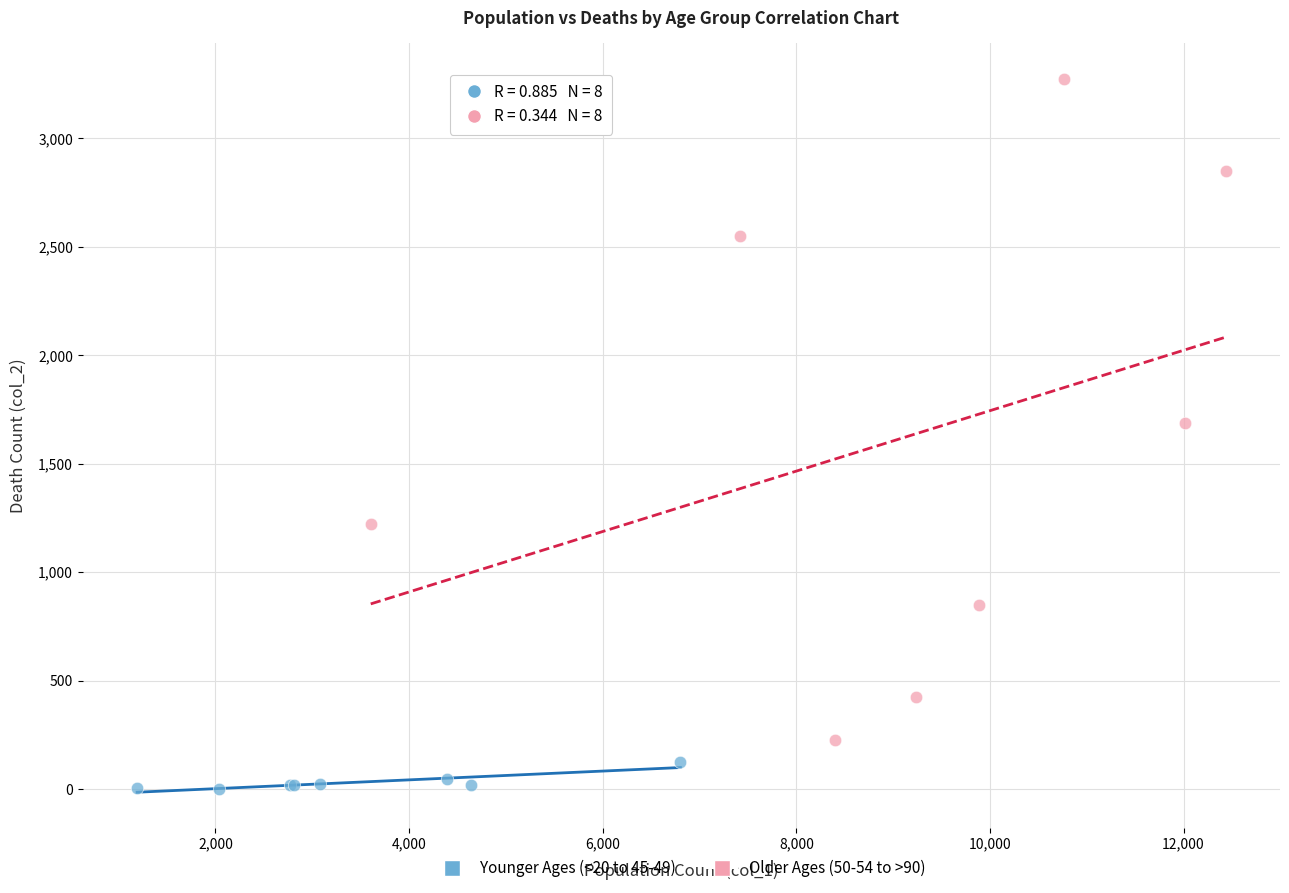

Which series has the largest Y range (max minus min)?

Older Ages (50-54 to >90)